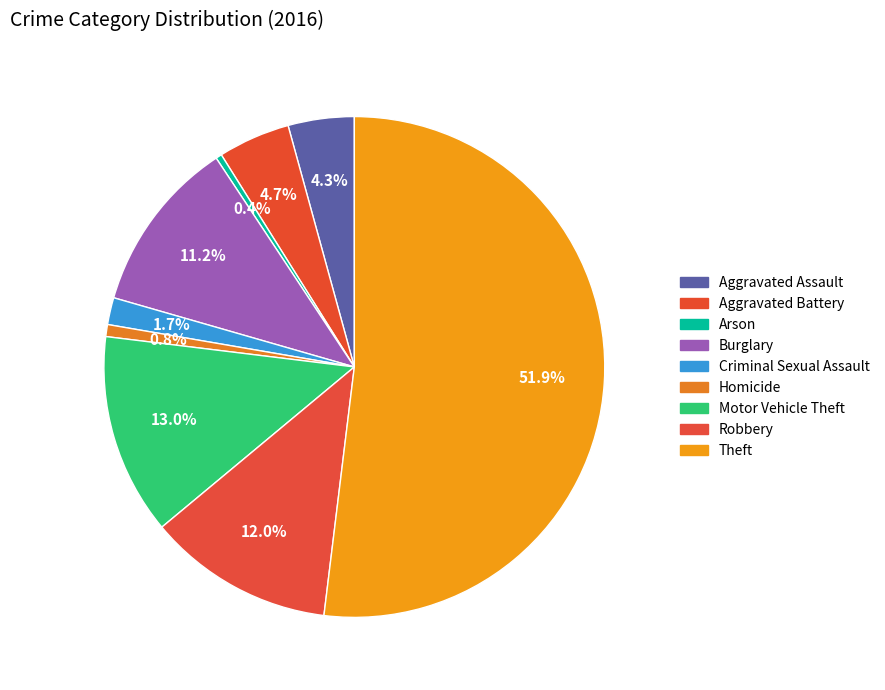

How many segments does this pie chart have?

9